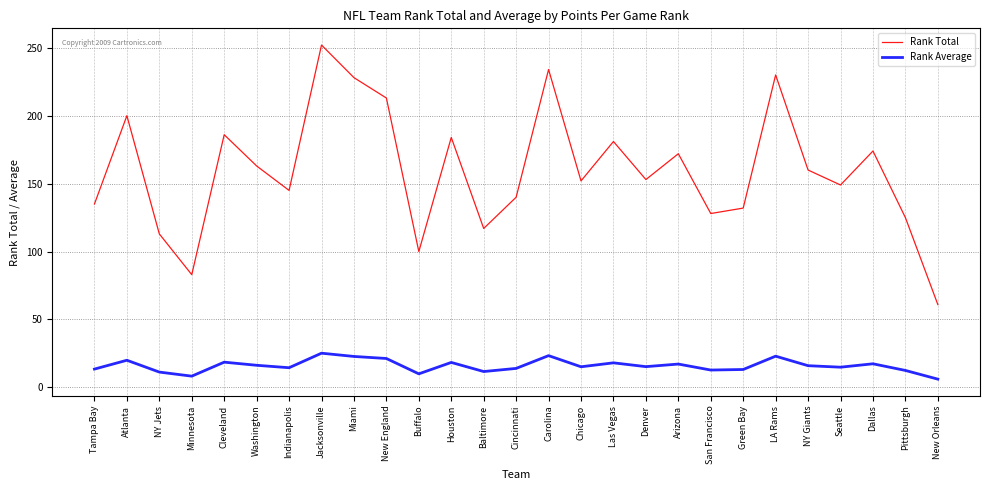

What is the approximate value of Rank Total at Carolina?

234.0